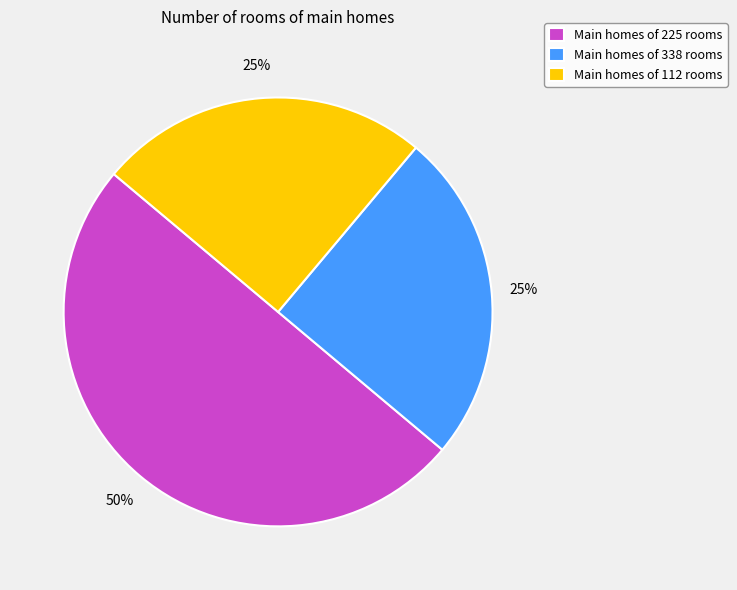

To the nearest percent, what percentage of the pie is Main homes of 225 rooms?

50%